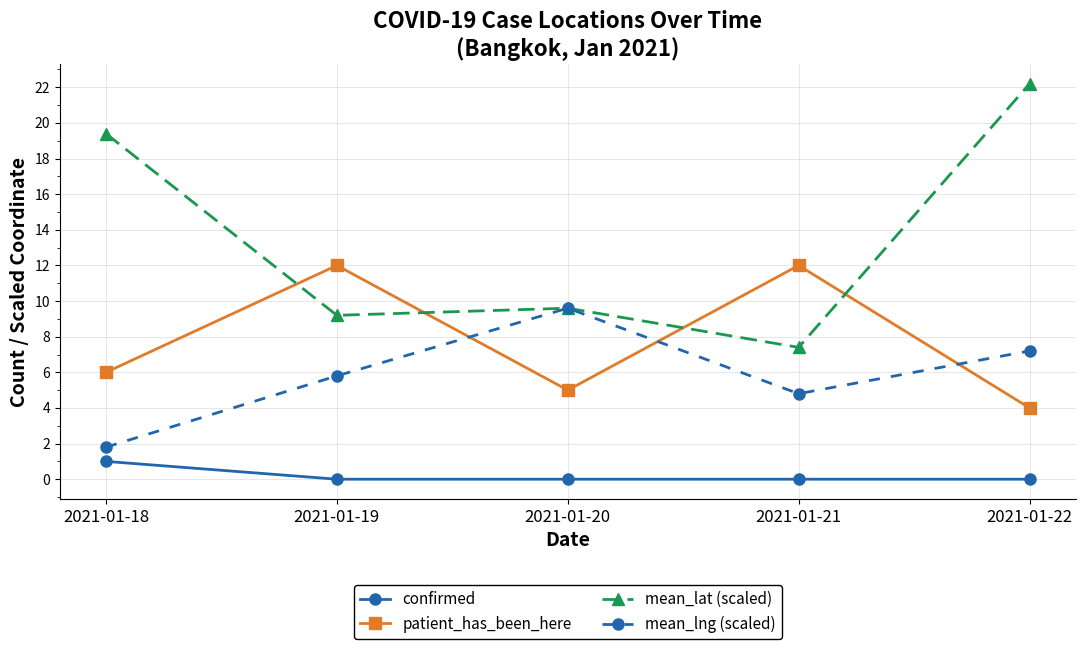

The patient_has_been_here series shows 4.0 at 2021-01-22. True or false?

True